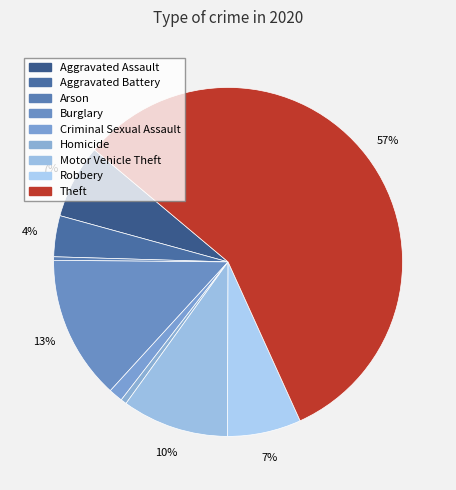

Rank the categories by value from lowest to highest.

Arson, Homicide, Criminal Sexual Assault, Aggravated Battery, Aggravated Assault, Robbery, Motor Vehicle Theft, Burglary, Theft